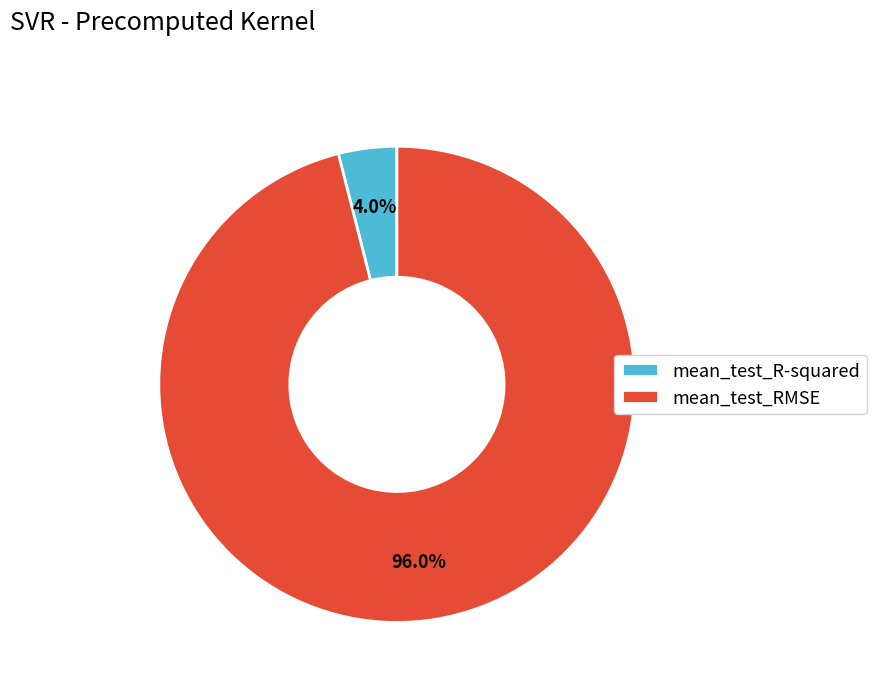

Do mean_test_R-squared and mean_test_RMSE together represent more than half of the pie?

Yes